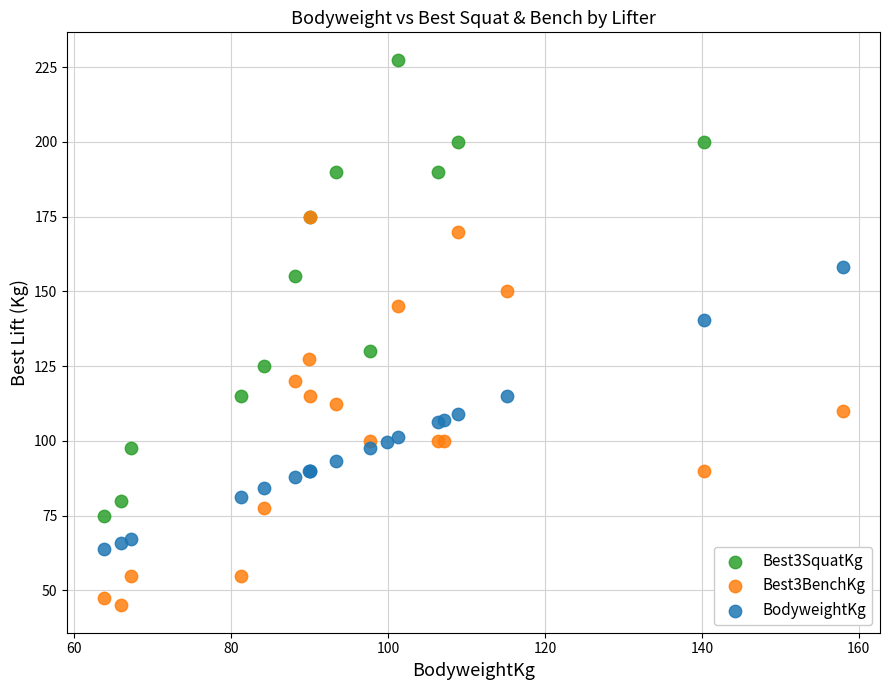

Which series has the largest Y range (max minus min)?

Best3SquatKg